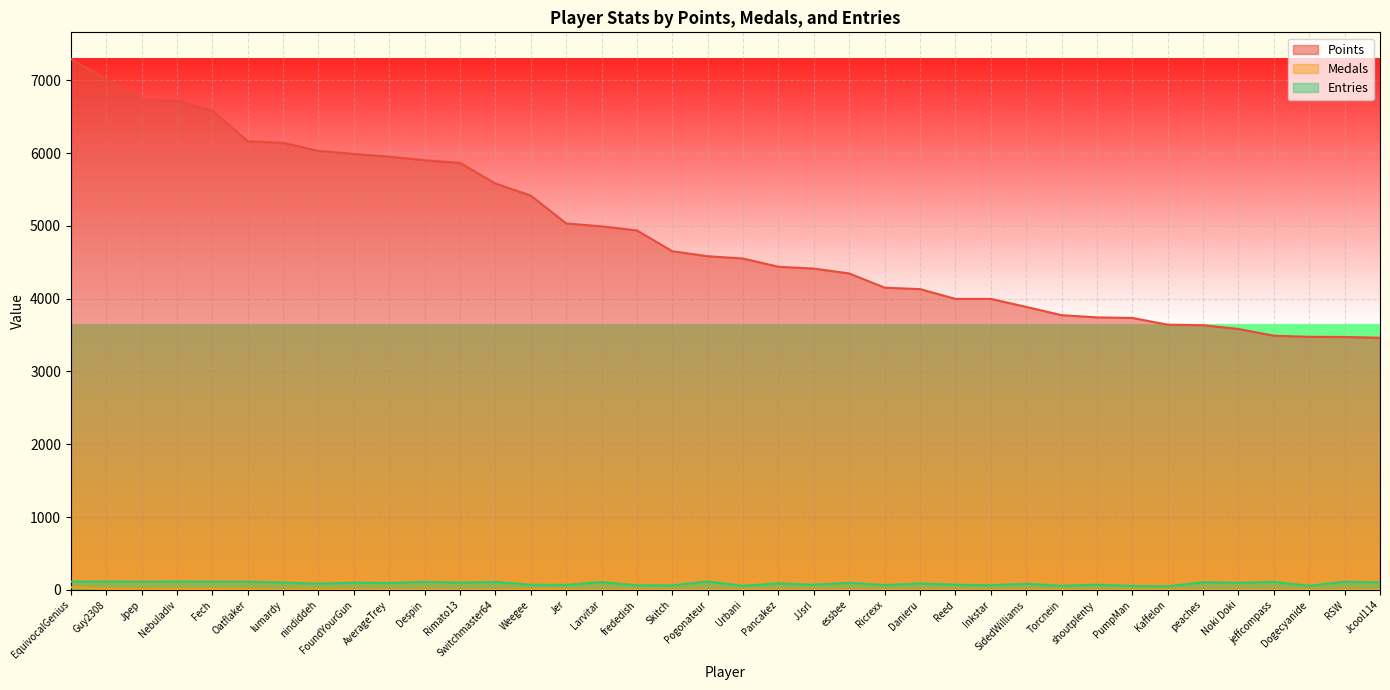

What is the label of the 6th point from the left?

Oatflaker